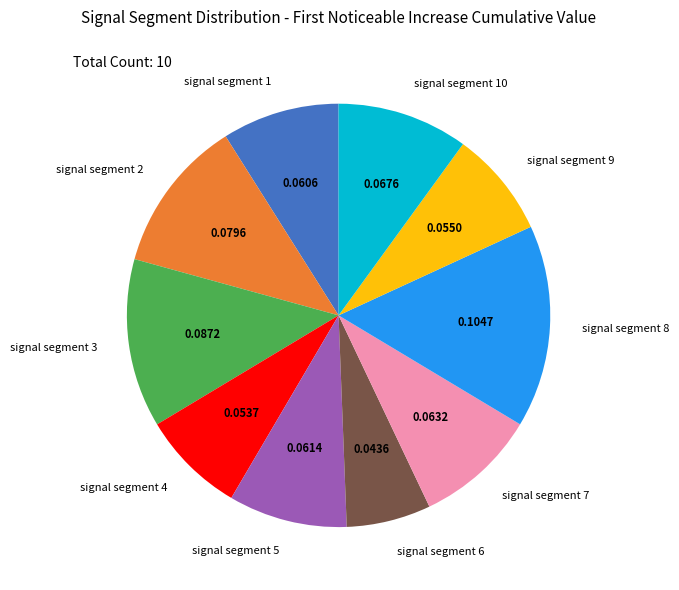

True or false: signal segment 10 accounts for 23% of the total.

False